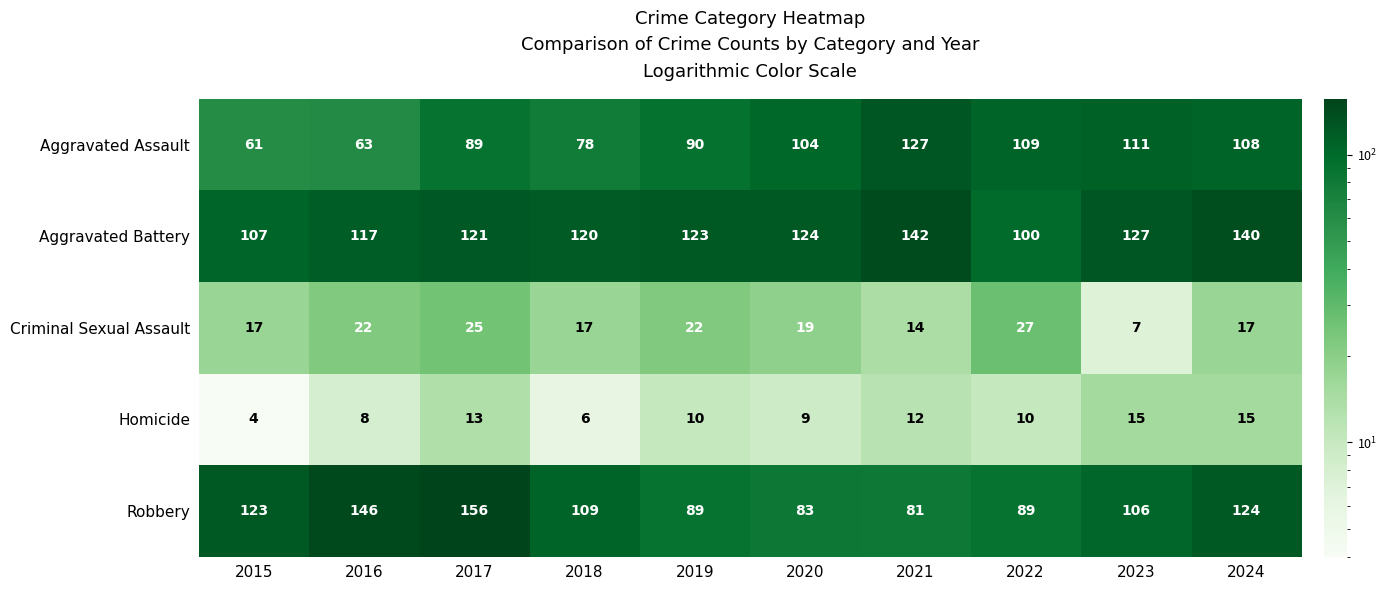

Rank the series at 2016 from highest to lowest value.

Robbery, Aggravated Battery, Aggravated Assault, Criminal Sexual Assault, Homicide